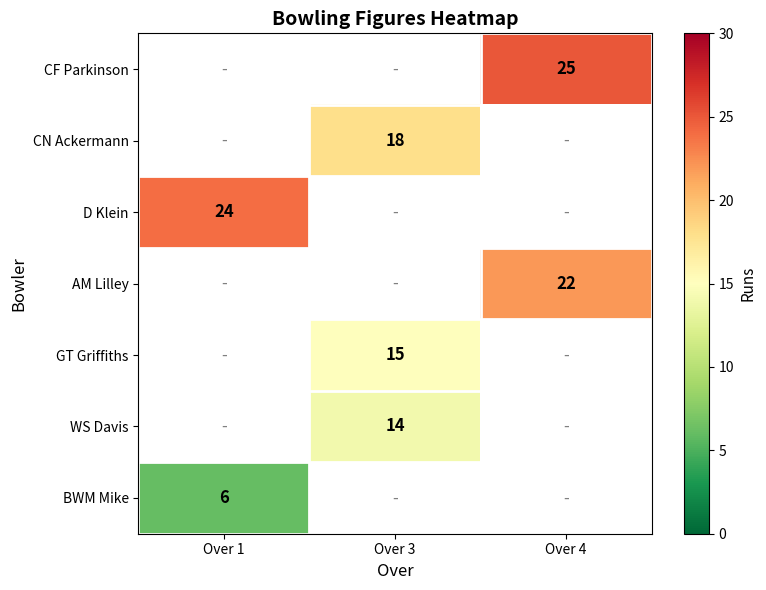

True or false: CN Ackermann has a value of 18 at Over 3.

True